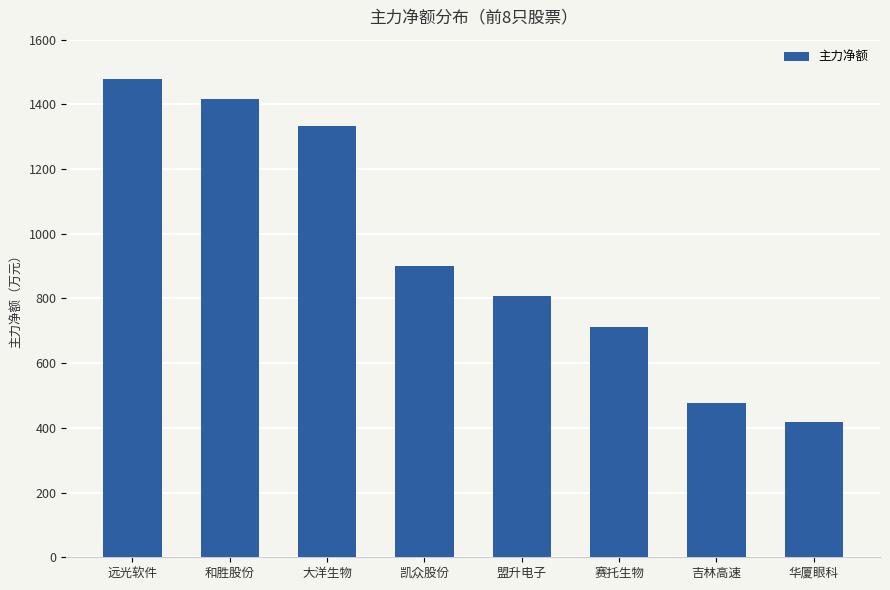

Between 大洋生物 and 远光软件, which is larger?

远光软件